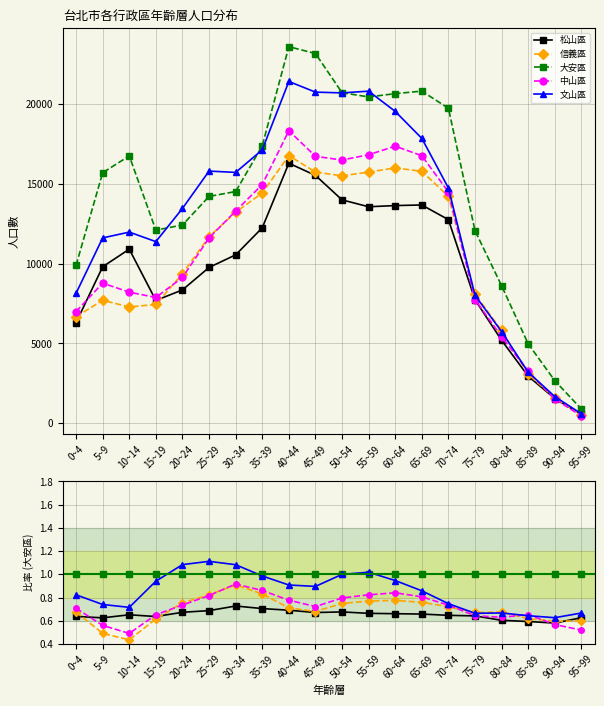

Which series has the largest total across all categories?

大安區